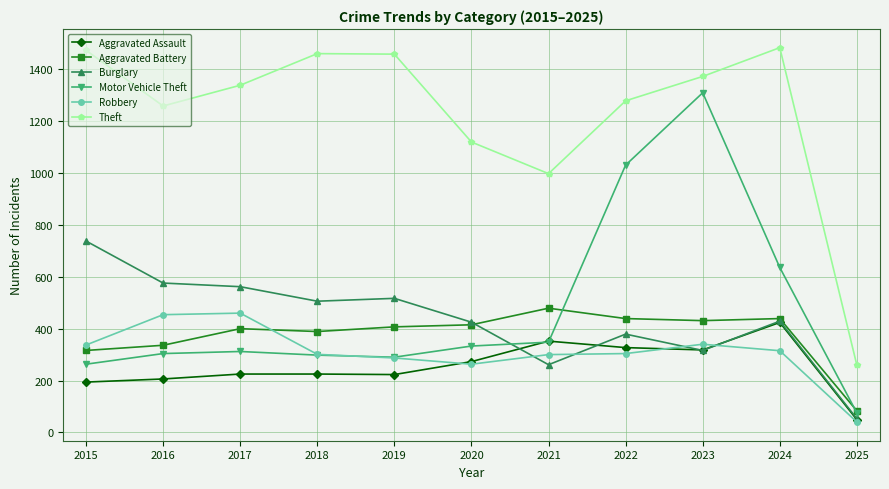

What is the difference between the Motor Vehicle Theft values at 2025 and 2018?

223